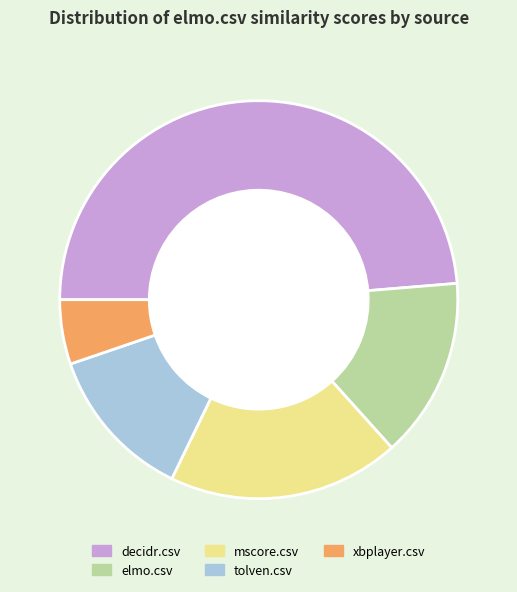

Which has a higher value, xbplayer.csv or elmo.csv?

elmo.csv